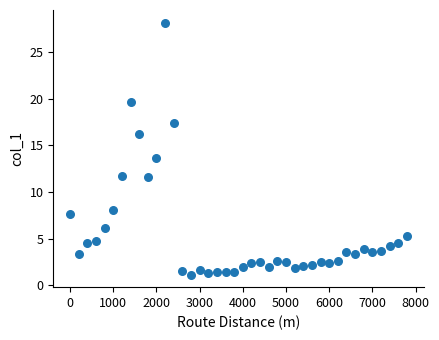

What is the range of X values (max minus min)?

7800.0